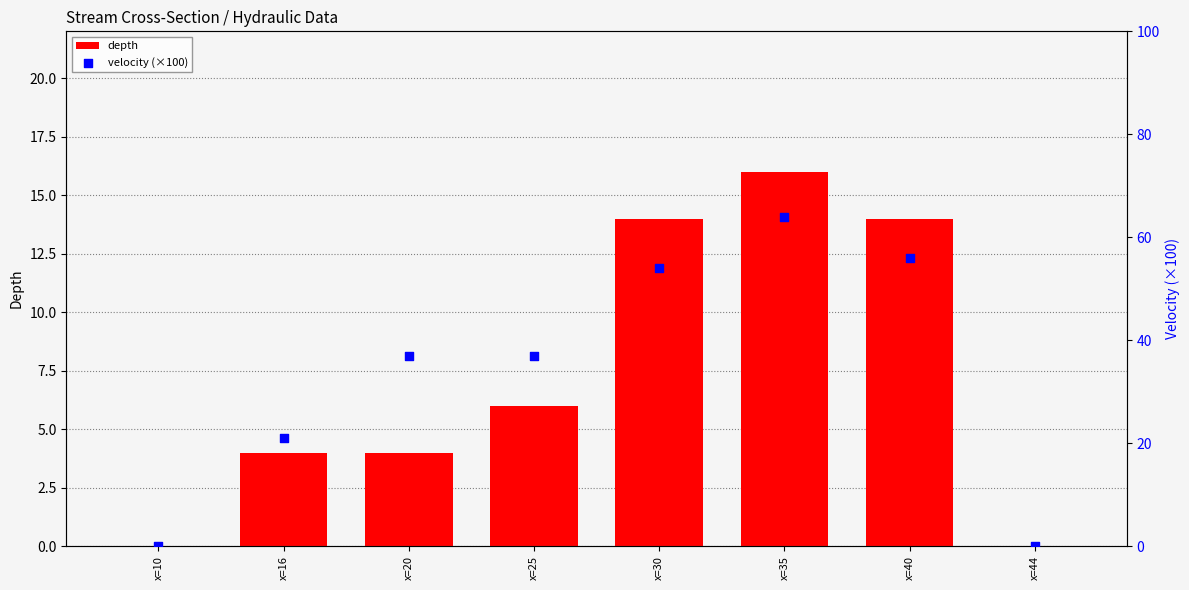

Is the value of depth at x=40 greater than the value of velocity (×100) at x=40?

No